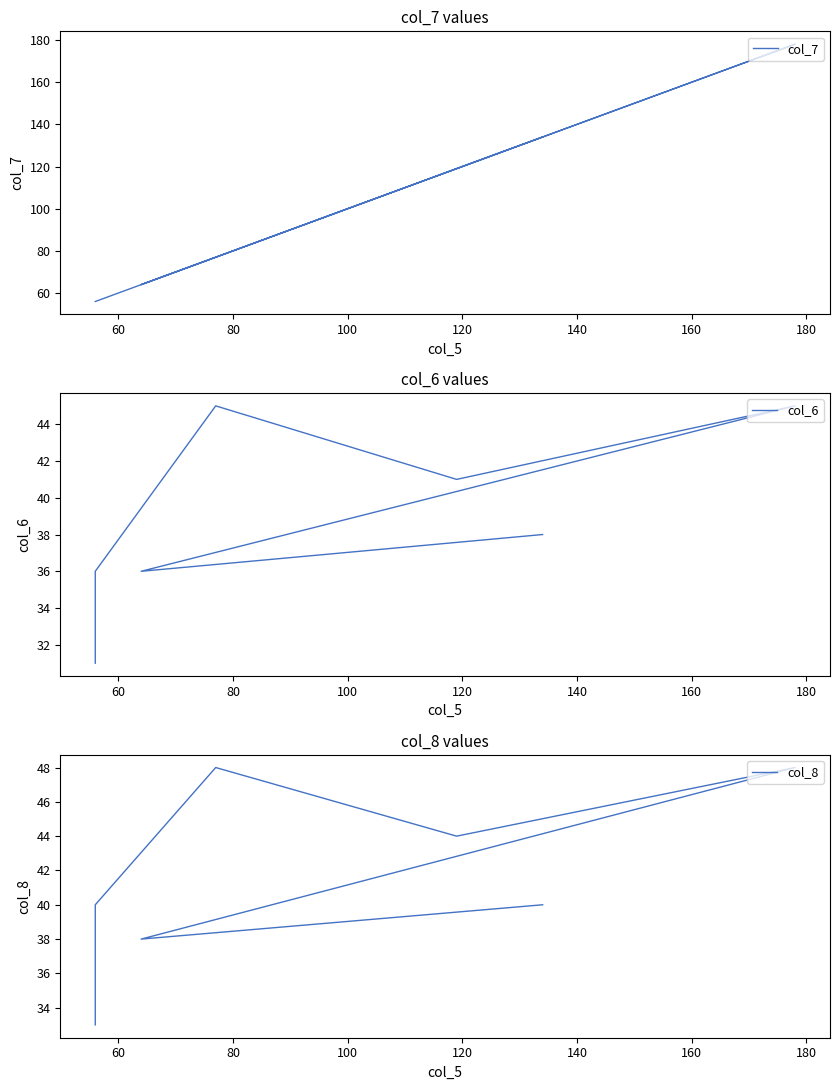

The value of col_8 at 60 is 40. True or false?

True